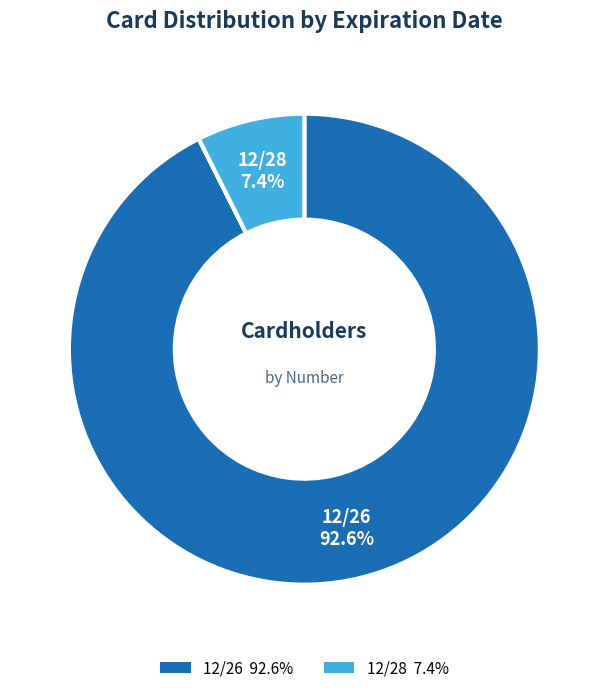

Is it true that 12/26 is 79% of the pie?

False